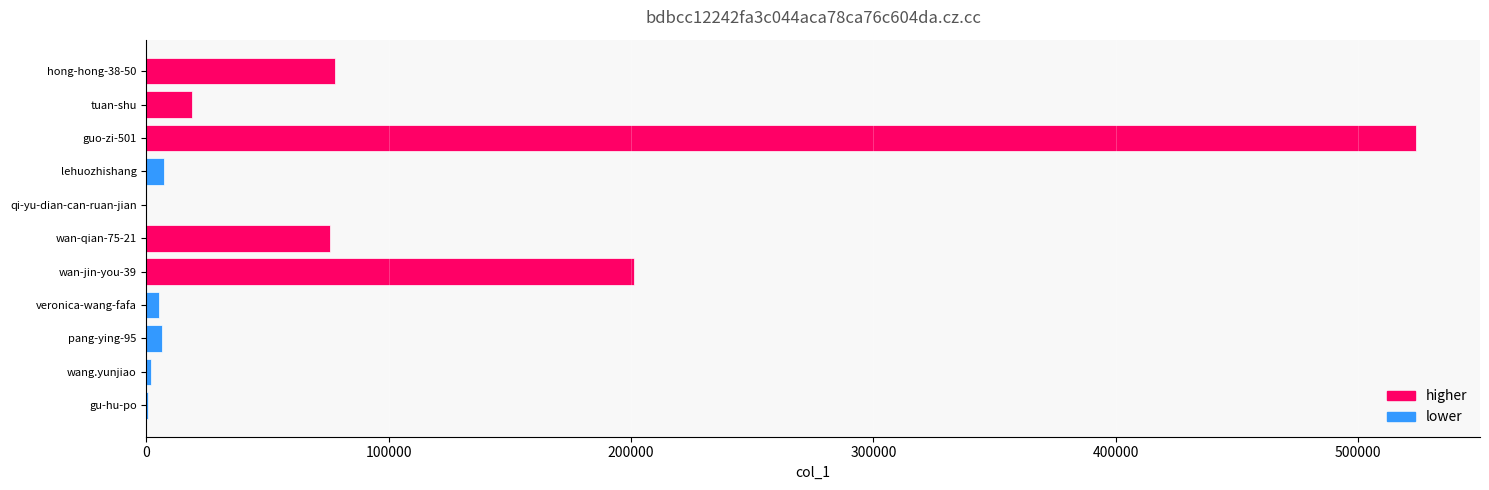

What is the sum of all values?

919048